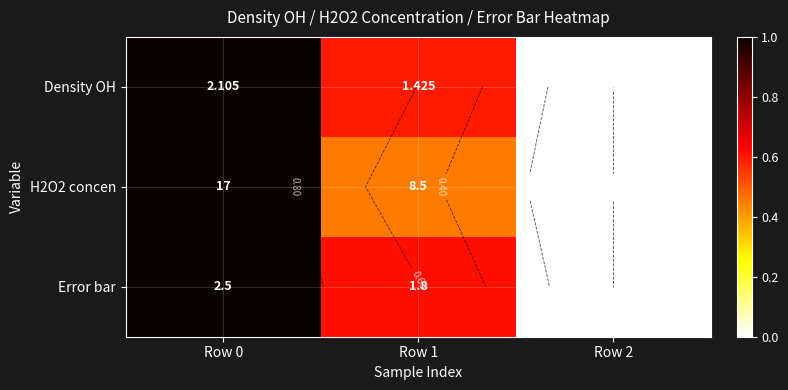

Where is H2O2 concen nearest to the value 0?

Row 2